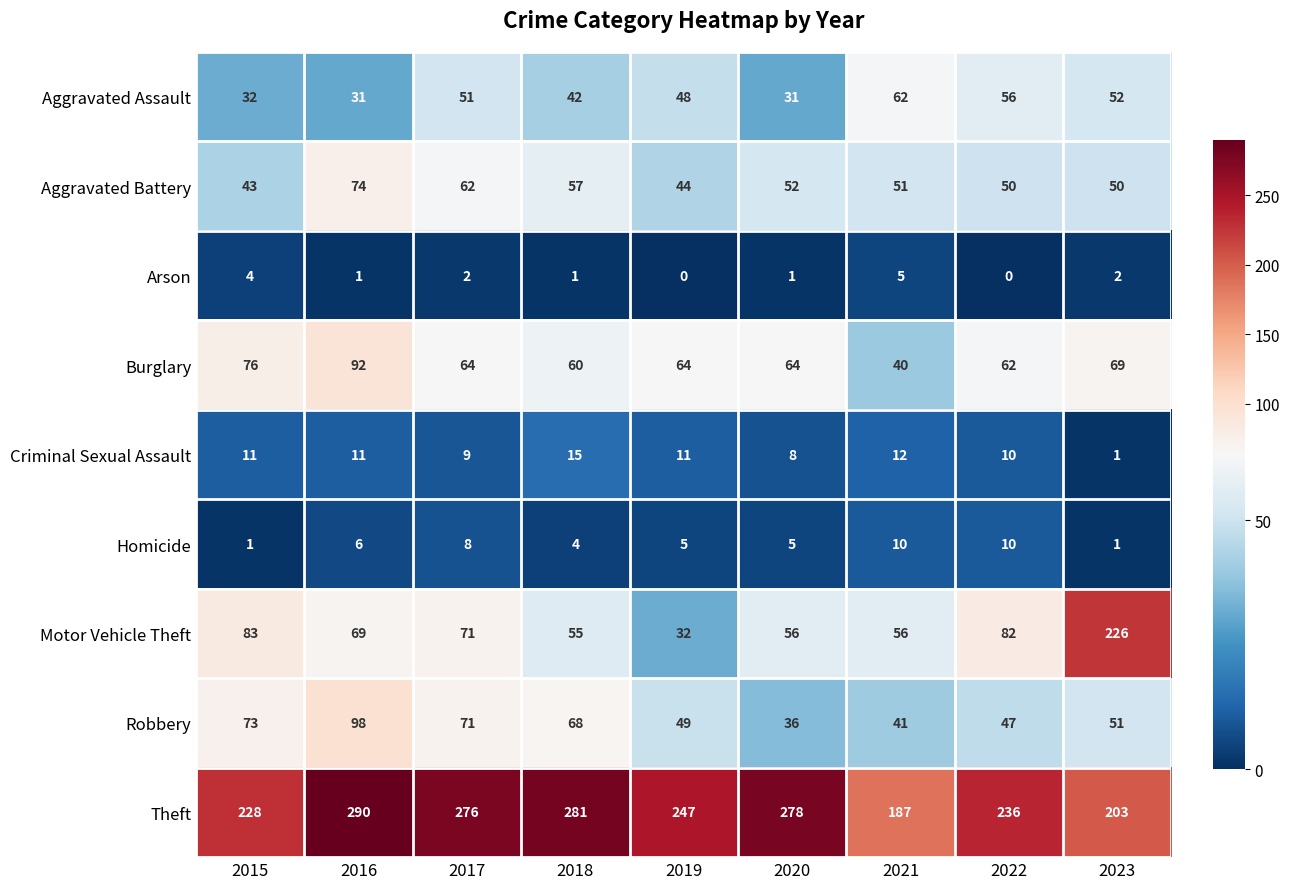

Which series has the largest total across all categories?

Theft